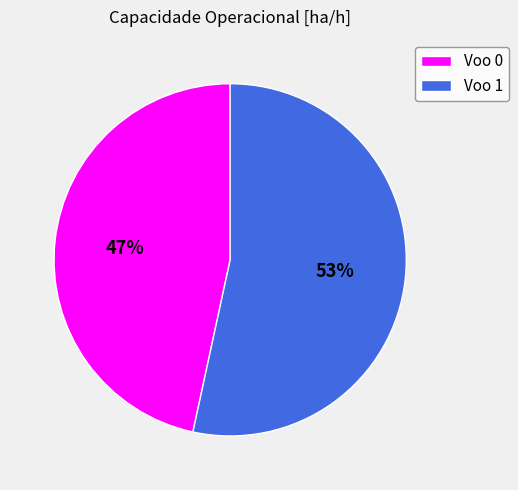

Is the sum of Voo 1 and Voo 0 greater than half?

Yes